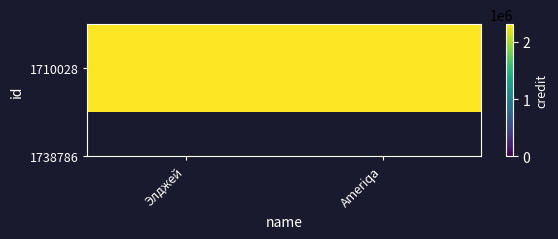

The chart shows a value of 3208764 at Ameriqa. True or false?

False